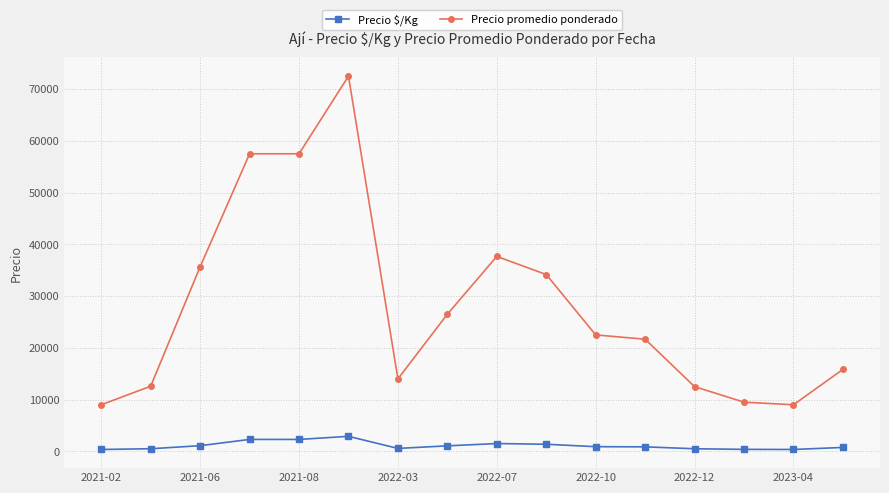

What is the sum of all Precio $/Kg values?

17712